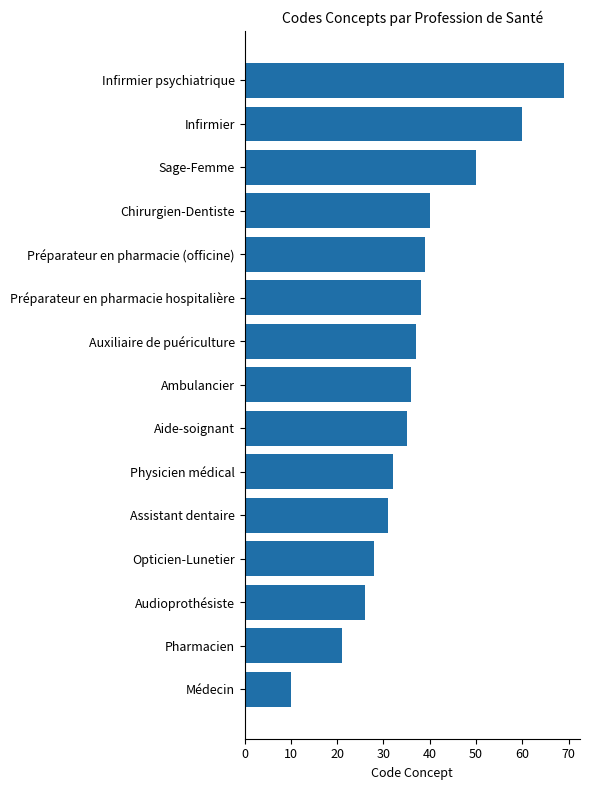

How many bars are there in total?

15